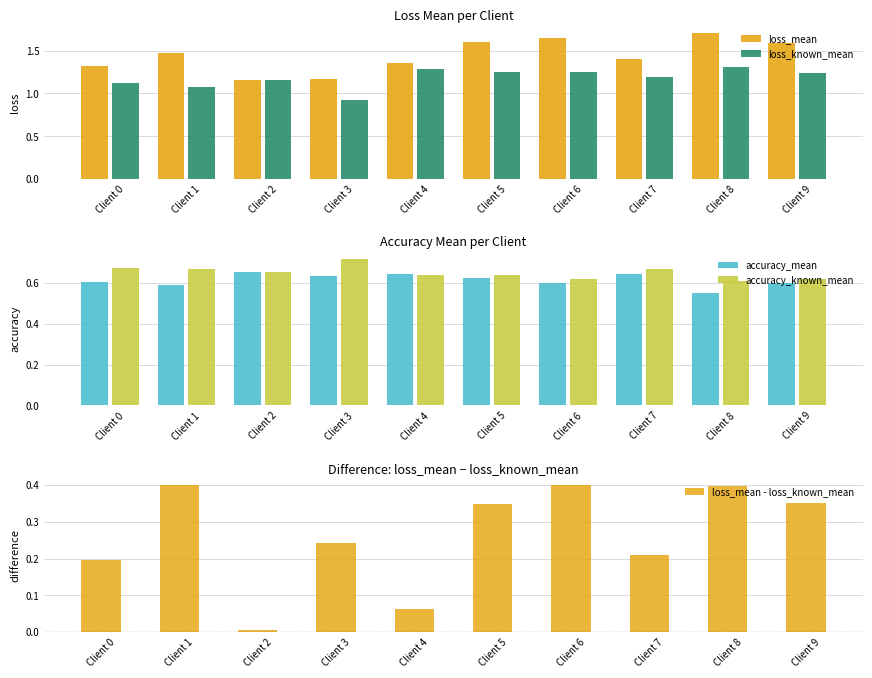

Is the value of loss_mean at Client 3 greater than the value of accuracy_known_mean at Client 0?

Yes